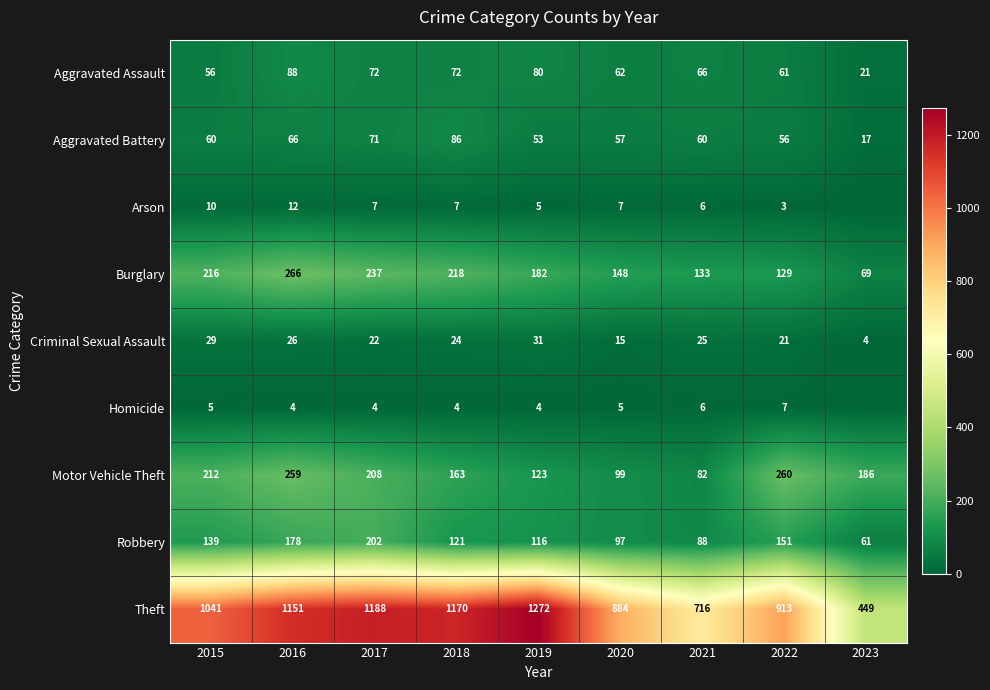

Is it true that Burglary equals 78 at 2019?

False